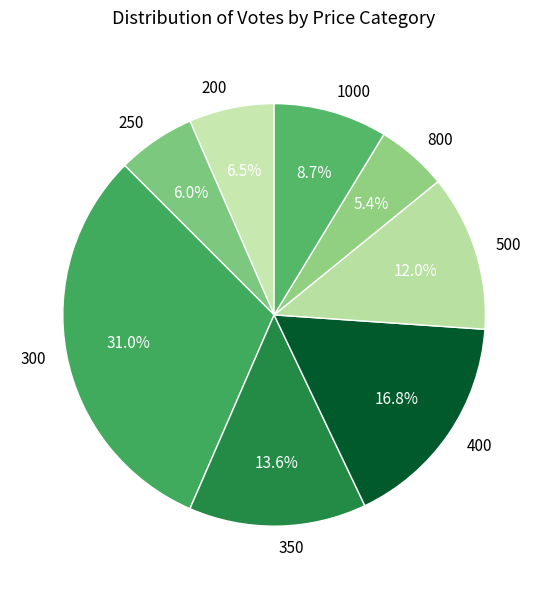

Is there a majority slice in this chart?

No